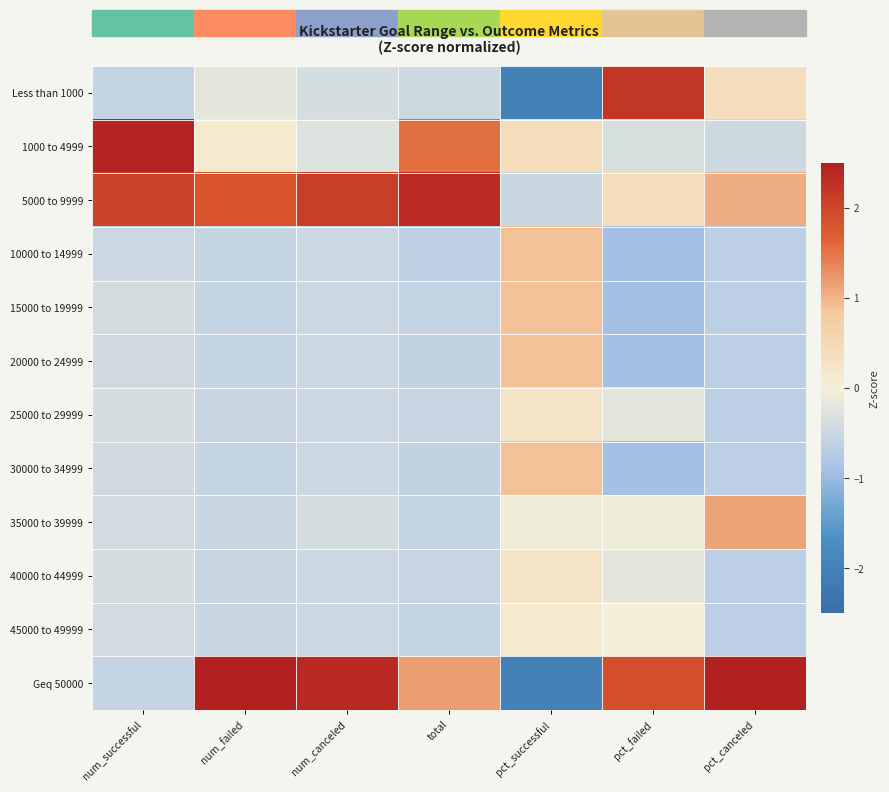

Which series has the largest range (max minus min)?

Geq 50000